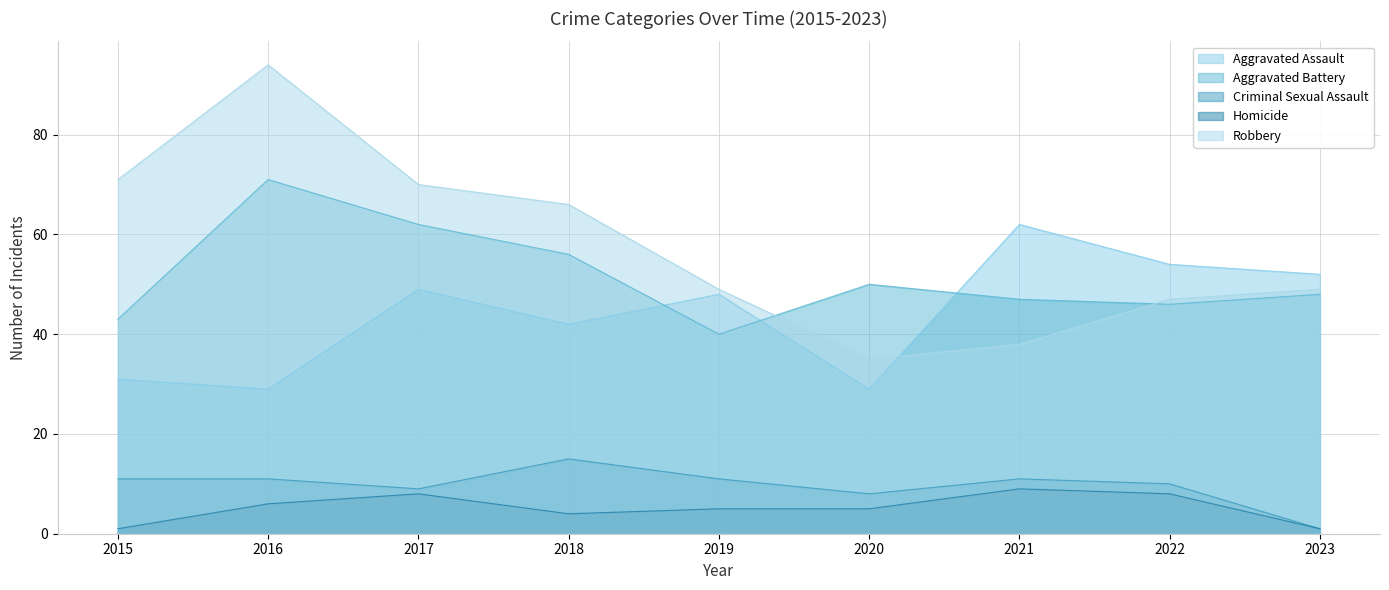

What is the sum of the Criminal Sexual Assault values at 2022 and 2018?

25